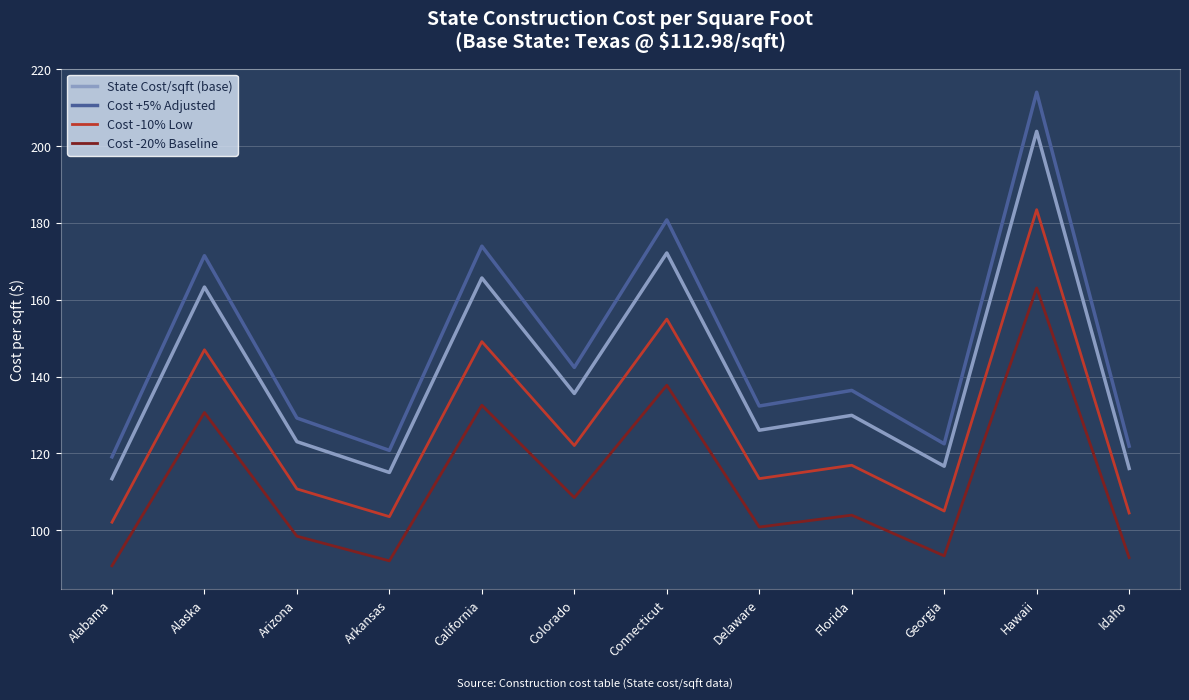

Is the value of Cost -10% Low at California greater than the value of State Cost/sqft (base) at California?

No